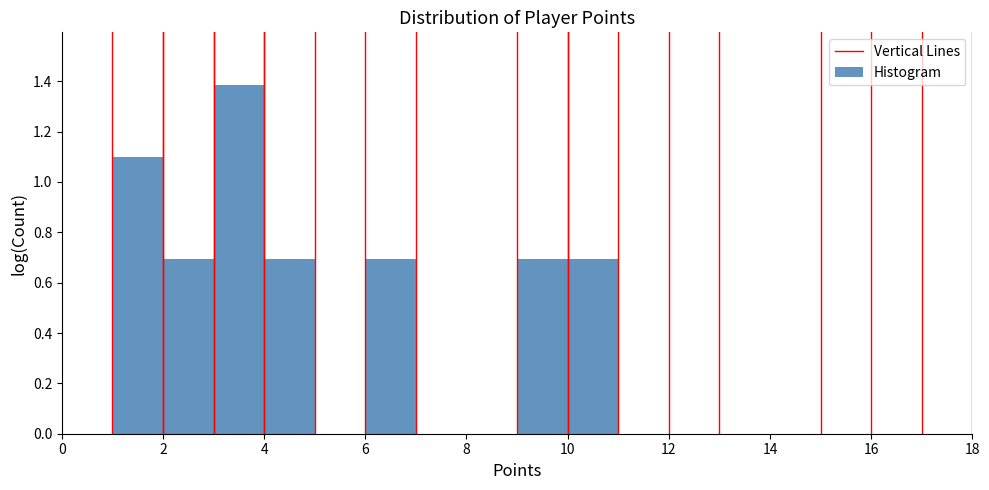

Reading left to right, transcribe this chart: for each bar, give the range it covers on the x-axis and its height. The values are not printed on the chart, so give them approximately, as read against the axis.

0 to 1: 0
1 to 2: 1.10
2 to 3: 0.70
3 to 4: 1.38
4 to 5: 0.70
5 to 6: 0
6 to 7: 0.70
7 to 8: 0
8 to 9: 0
9 to 10: 0.70
10 to 11: 0.70
11 to 12: 0
12 to 13: 0
13 to 14: 0
14 to 15: 0
15 to 16: 0
16 to 17: 0
17 to 18: 0